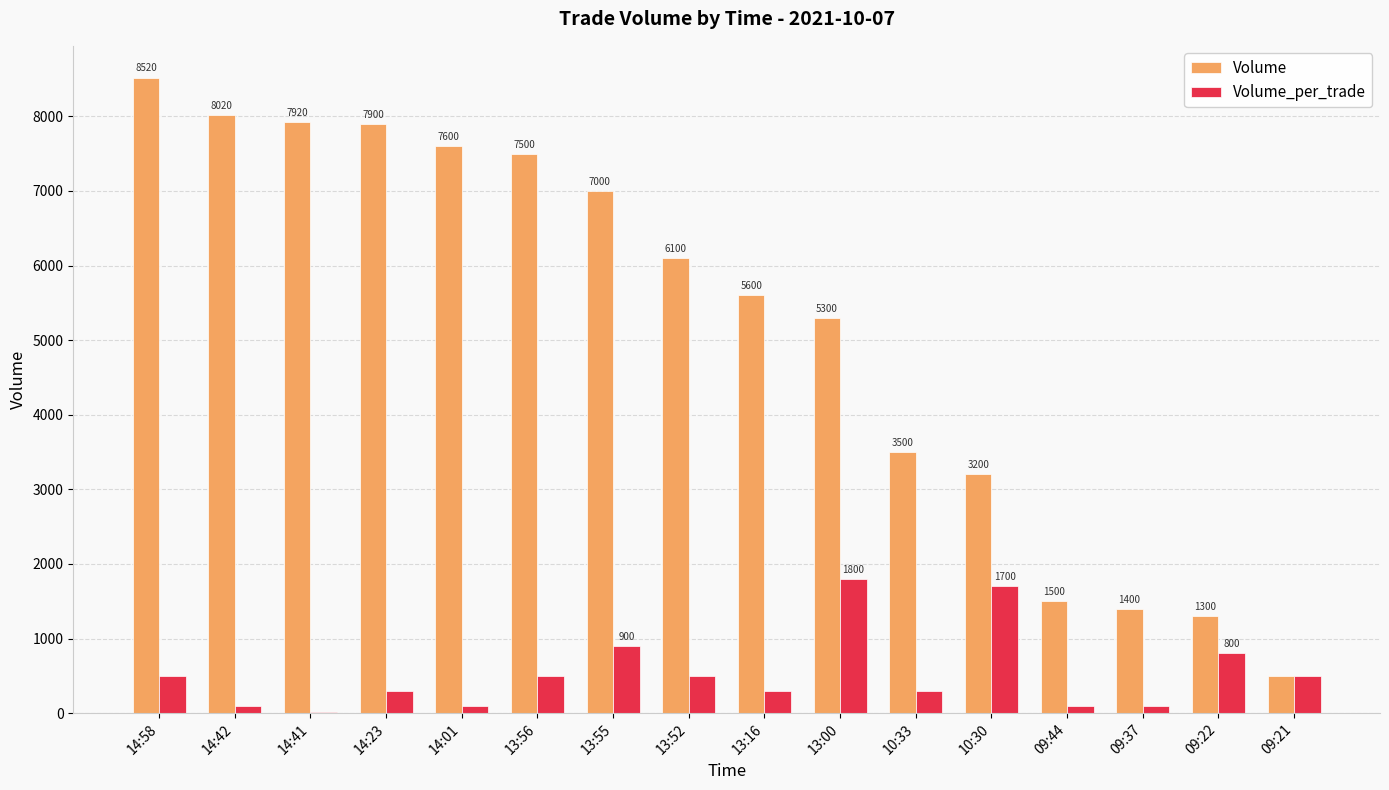

What is the maximum value for Volume_per_trade?

1800